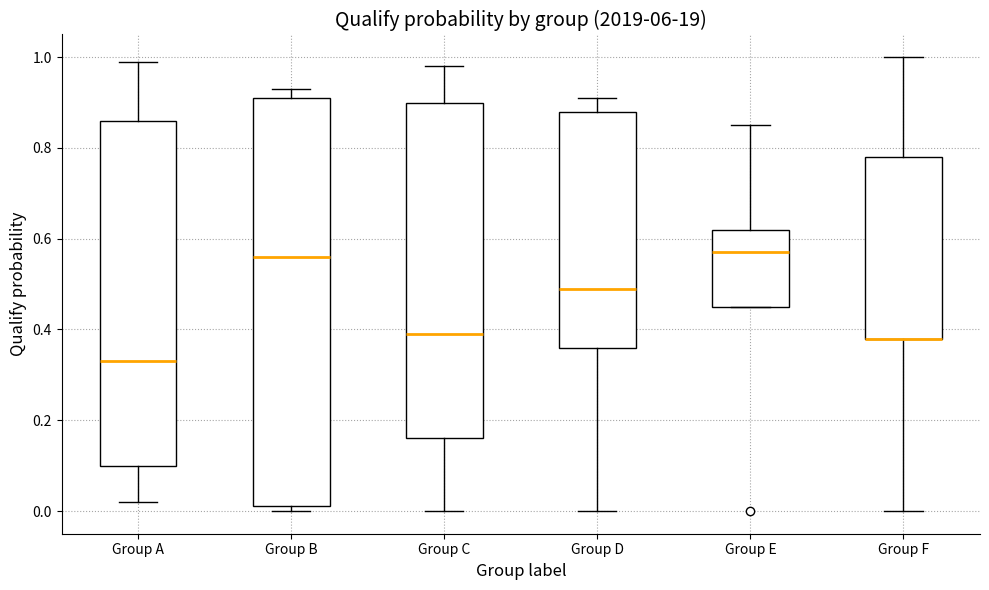

Where does the upper whisker of the box for Group E end on the y-axis? The values are not printed on the chart, so give them approximately, as read against the axis.

0.86